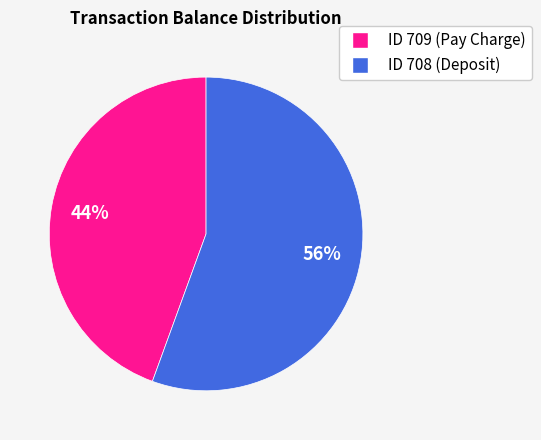

To the nearest percent, what is the average slice percentage?

50%